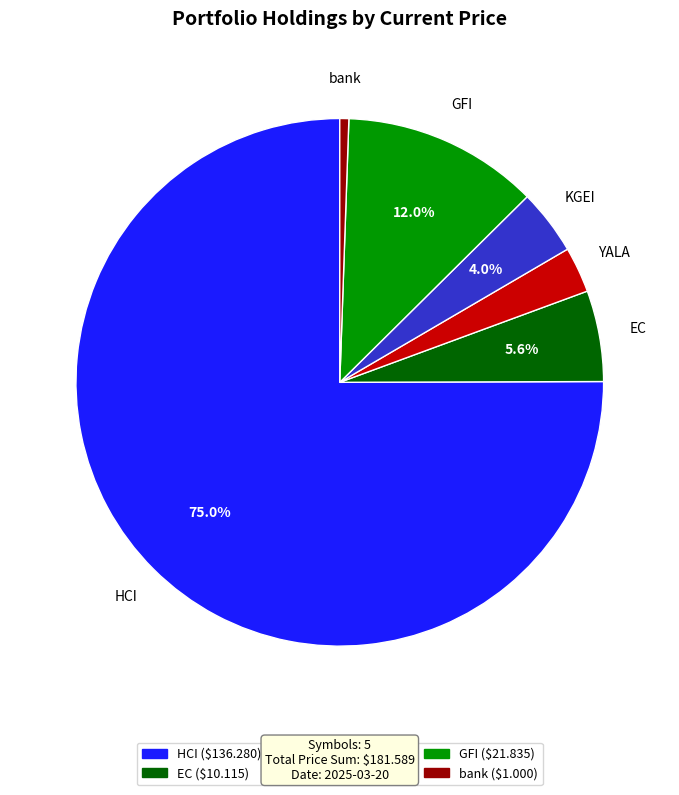

Rank the categories by value from lowest to highest.

bank, YALA, KGEI, EC, GFI, HCI